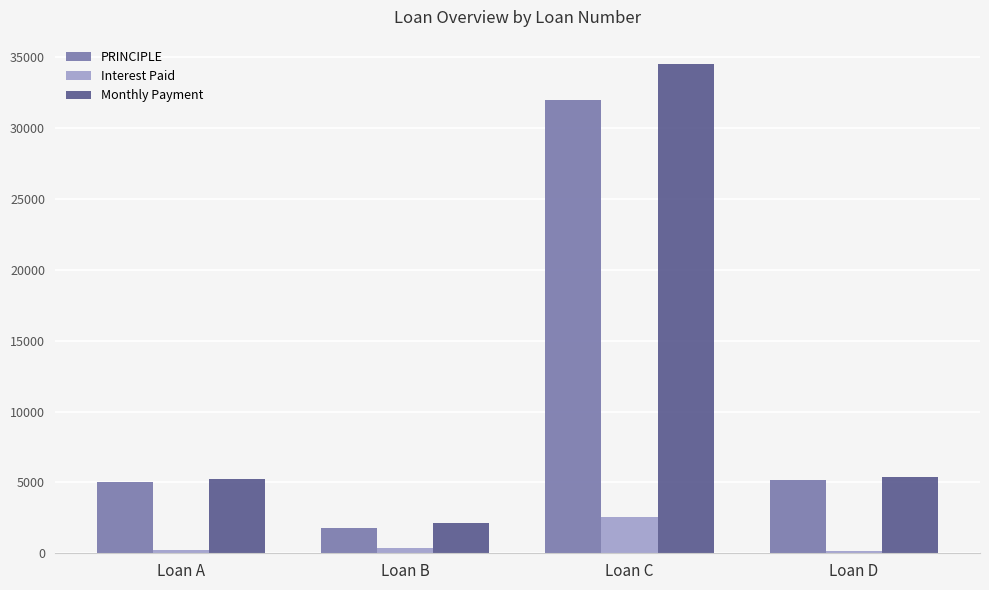

List the series in order of their peak value, lowest first.

Interest Paid, PRINCIPLE, Monthly Payment